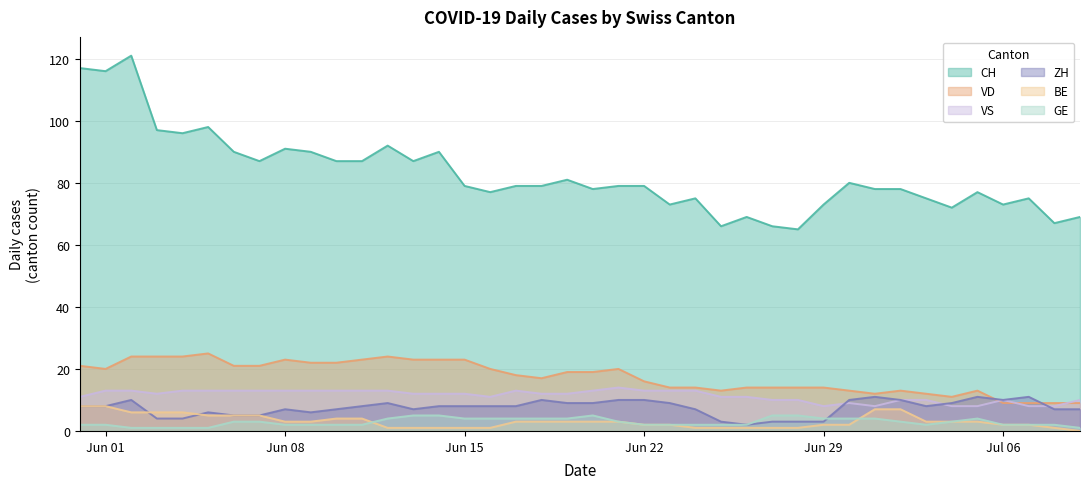

Which series has the largest total across all categories?

CH